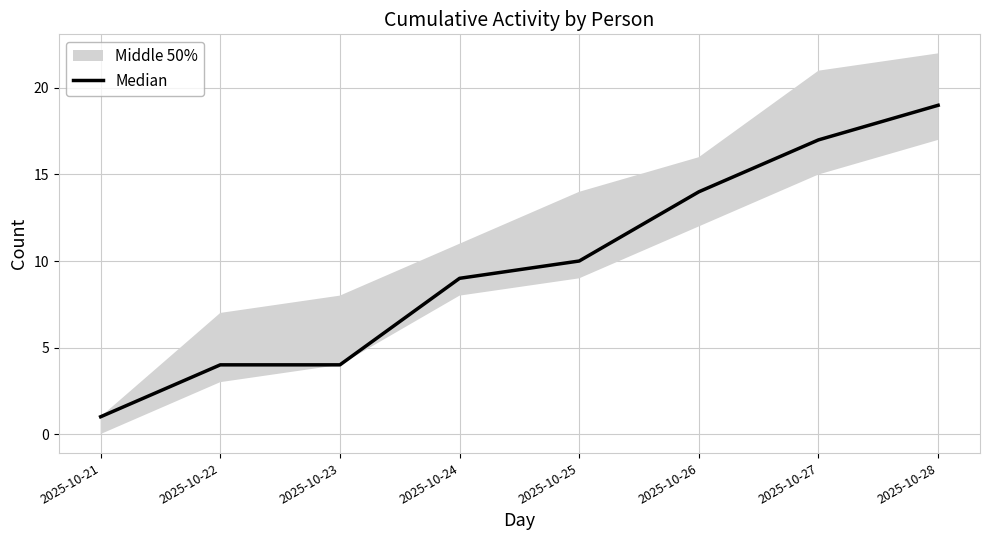

Count the number of values greater than 10.

3